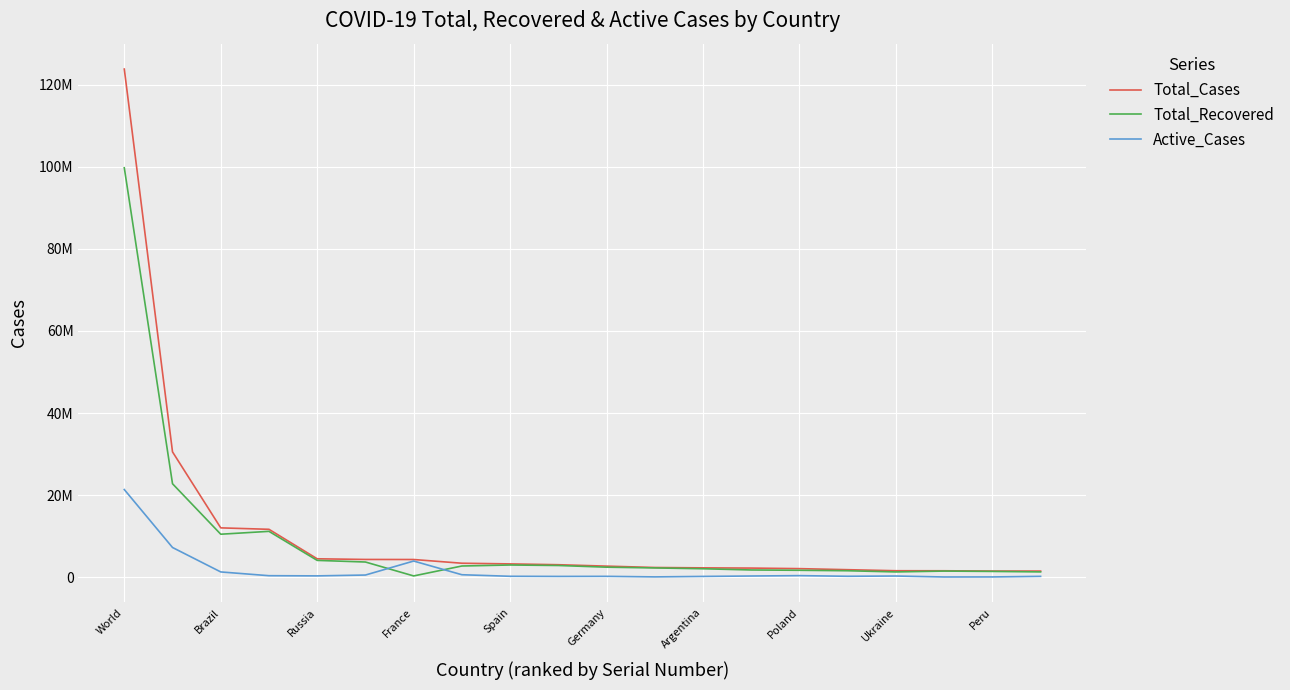

At which category is the sum across all series the highest?

World